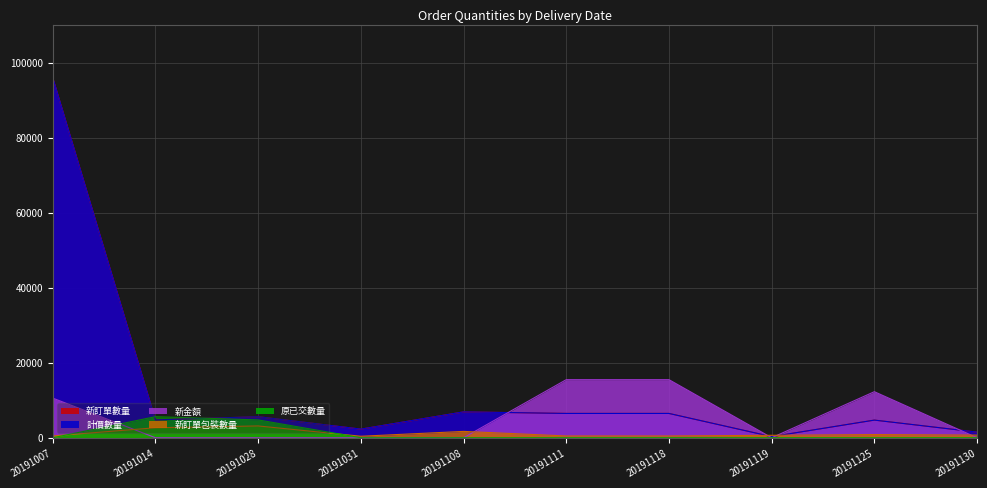

What is the sum of all 新金額 values?

53811.8